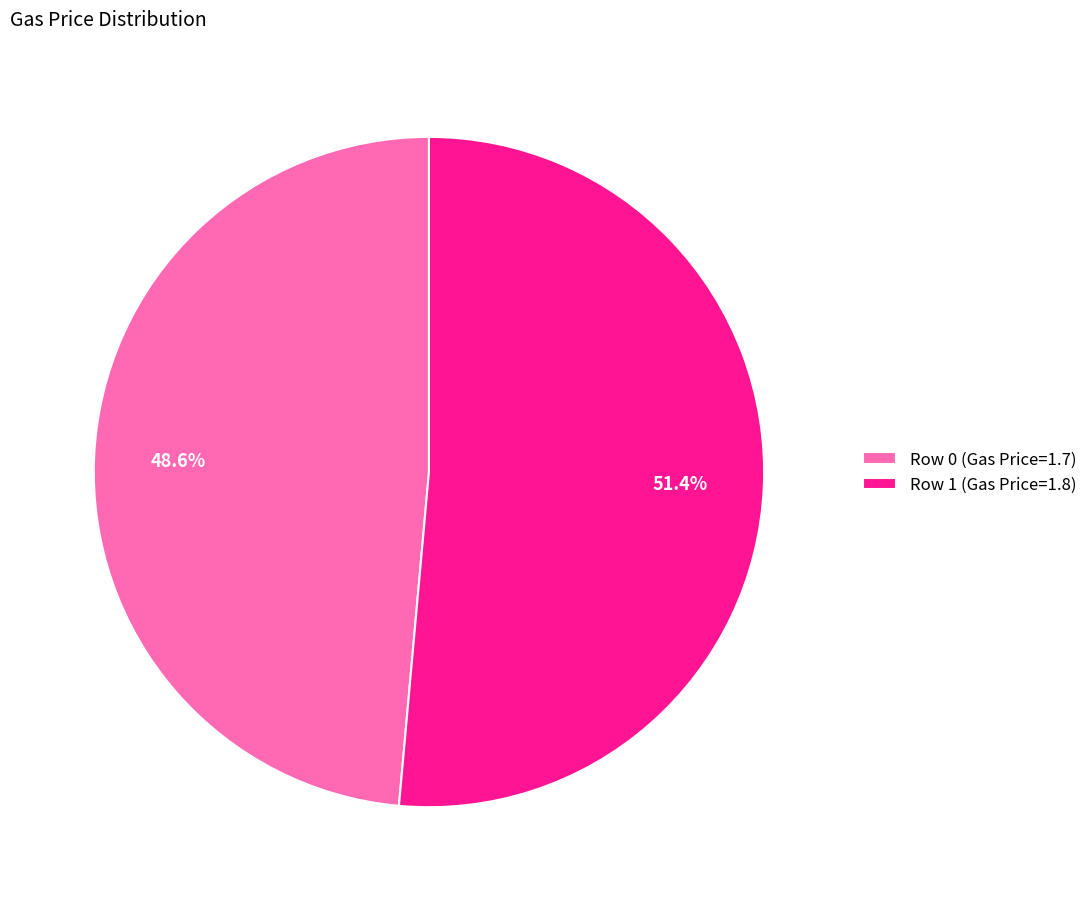

Approximately how many times larger is the value at Row 1 (Gas Price=1.8) compared to Row 0 (Gas Price=1.7)?

1.1